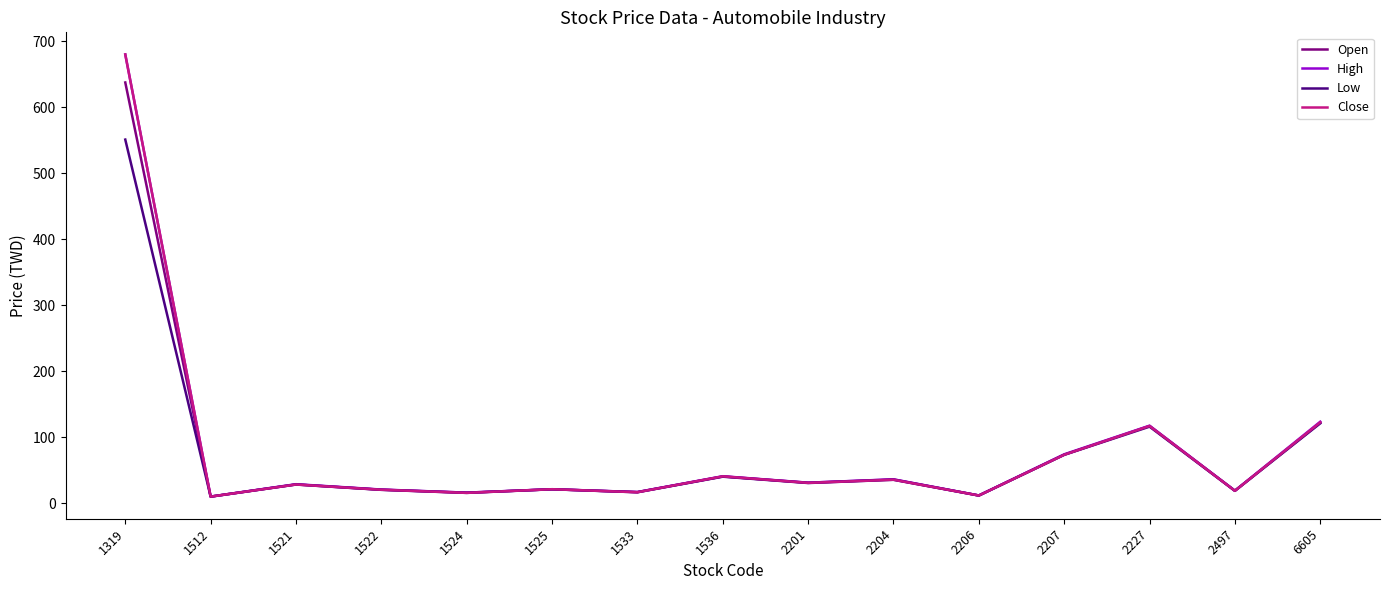

Read the High value at 1521.

28.8